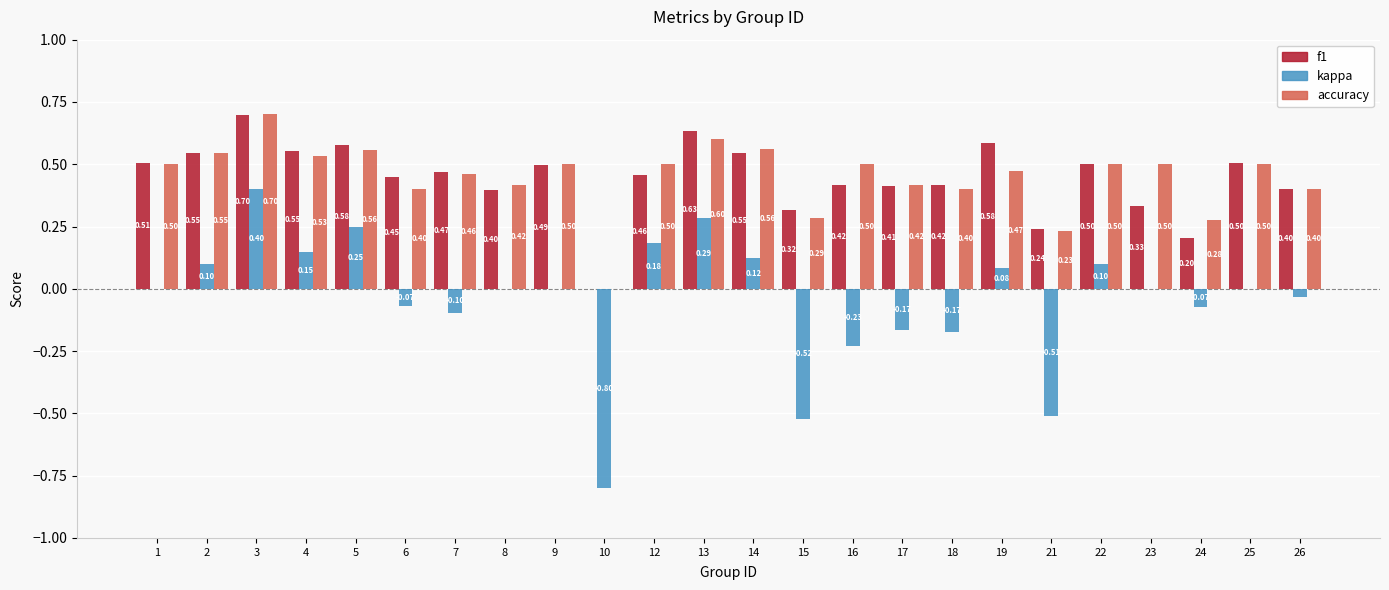

At which category is the sum across all series the highest?

3